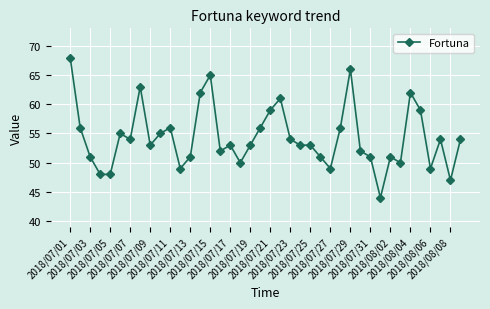

True or false: the data has more than 0 interior local peaks.

True